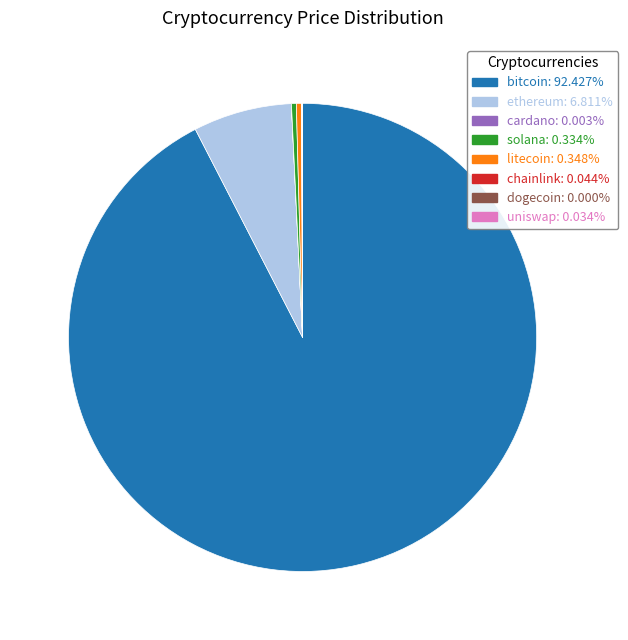

Does any single category account for the majority?

Yes